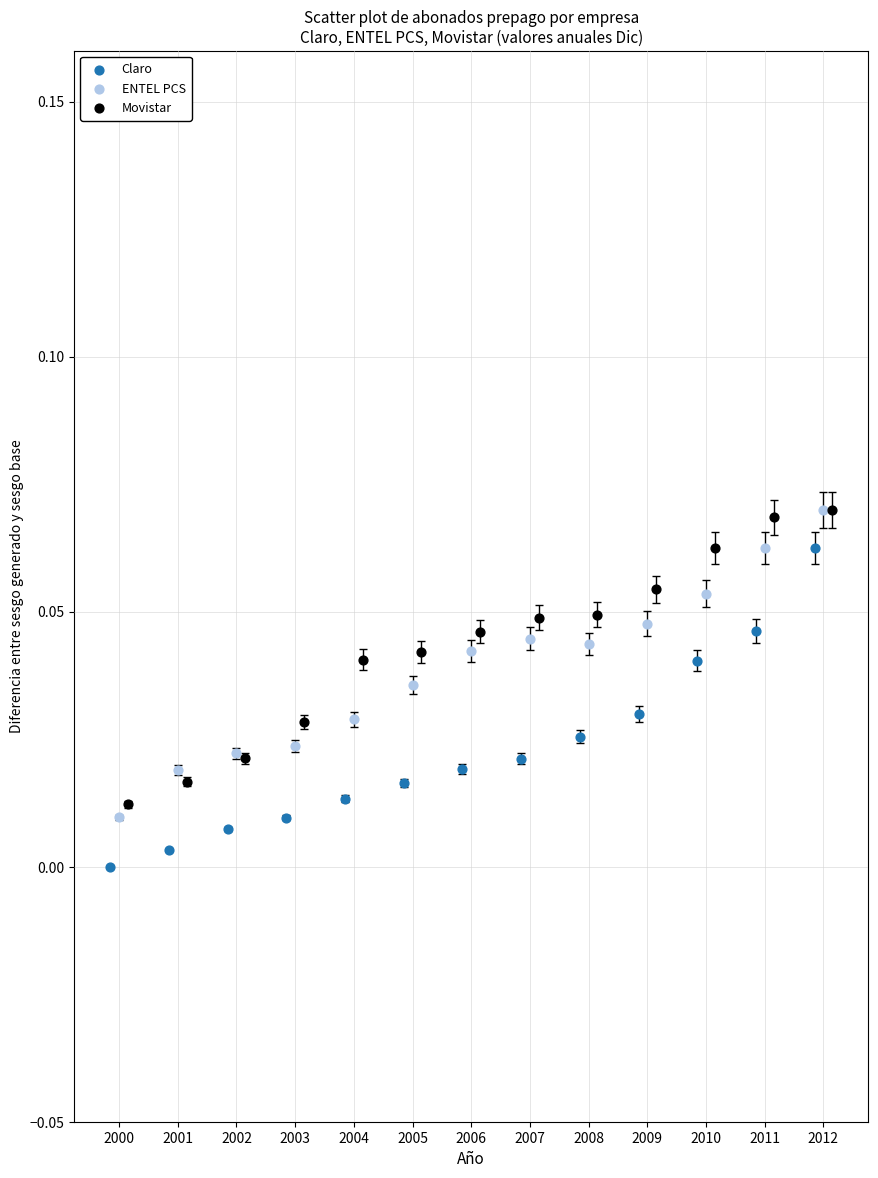

Which series reaches the minimum Y coordinate?

Claro